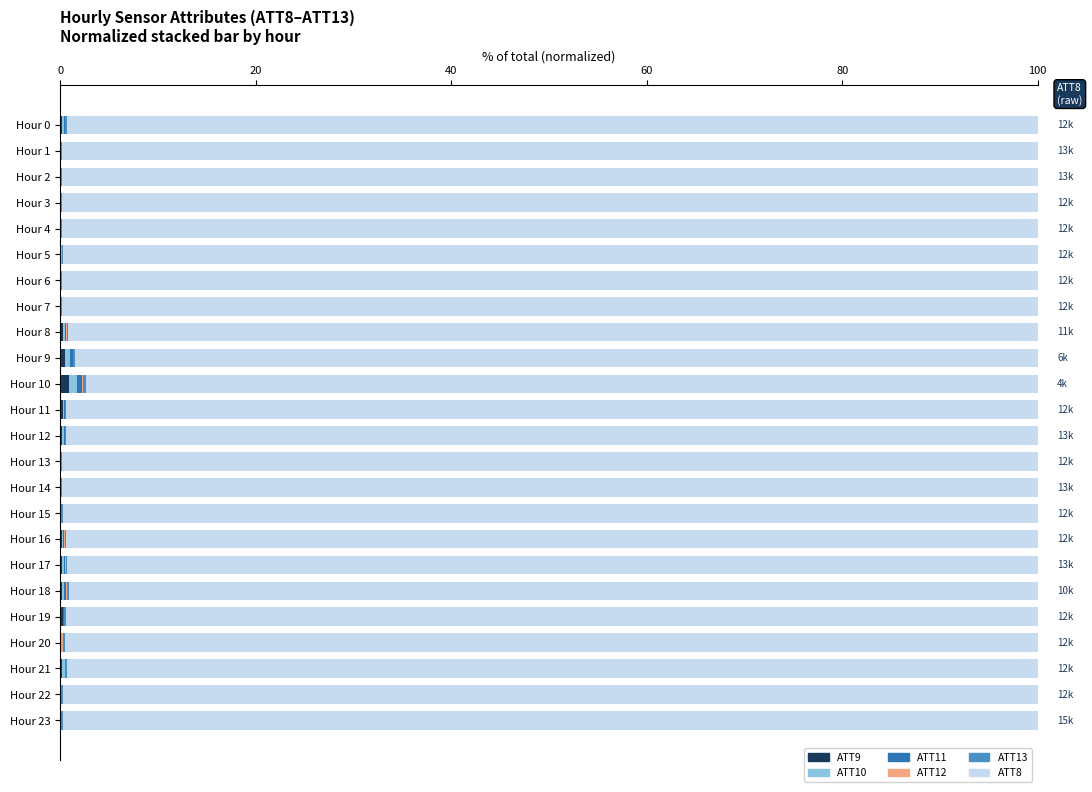

How many categories are shown in the chart?

24